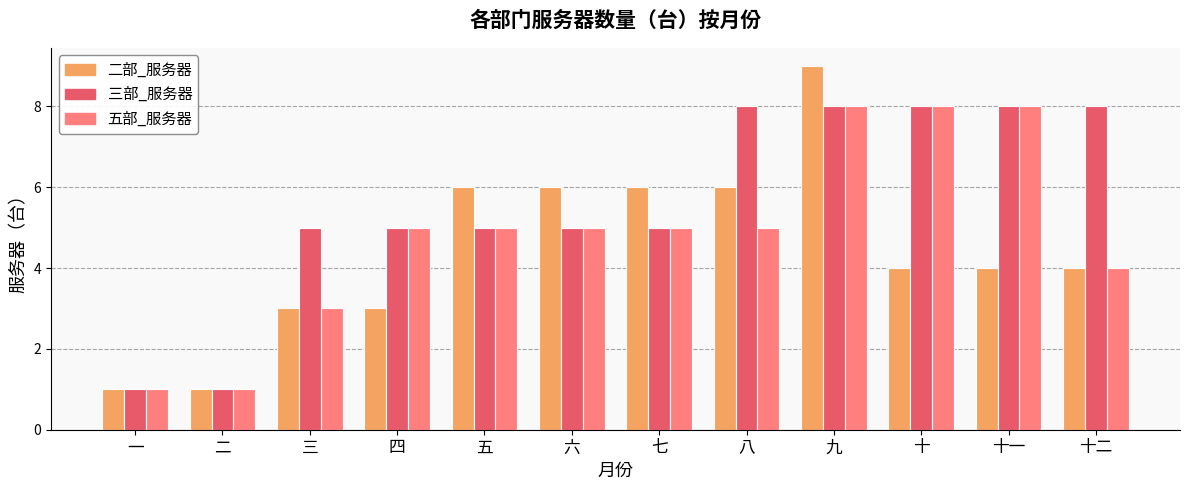

What is the sum of all 二部_服务器 values?

53